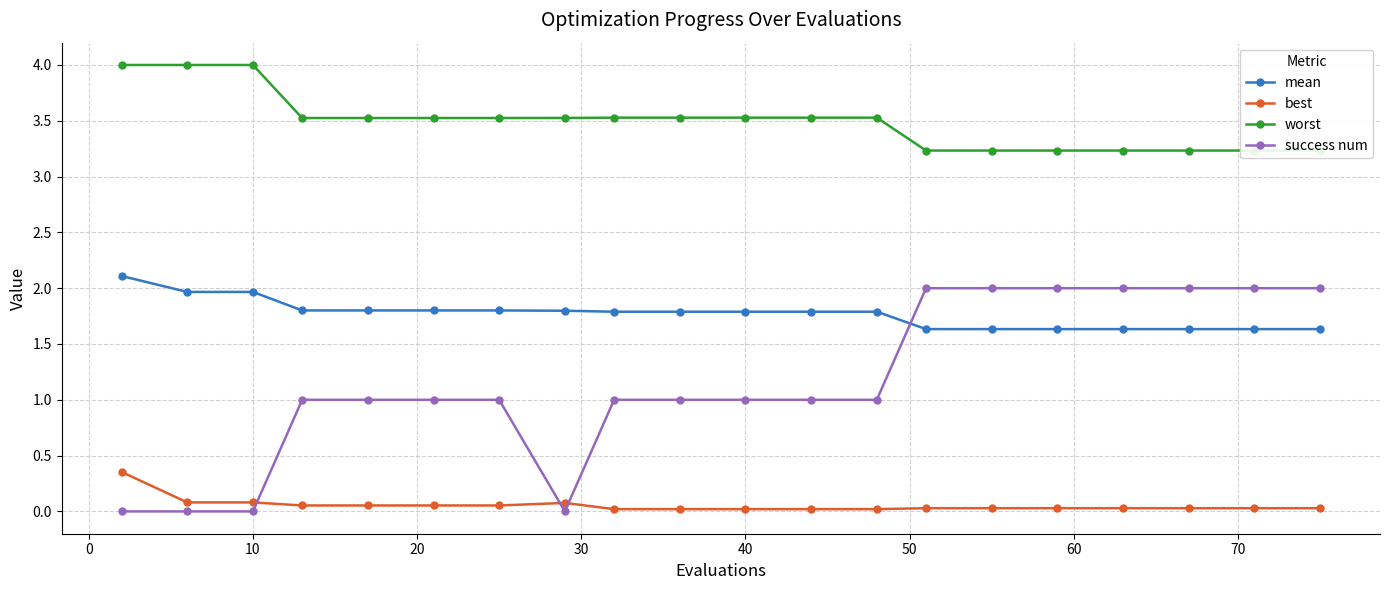

True or false: best and mean intersect in this chart.

False